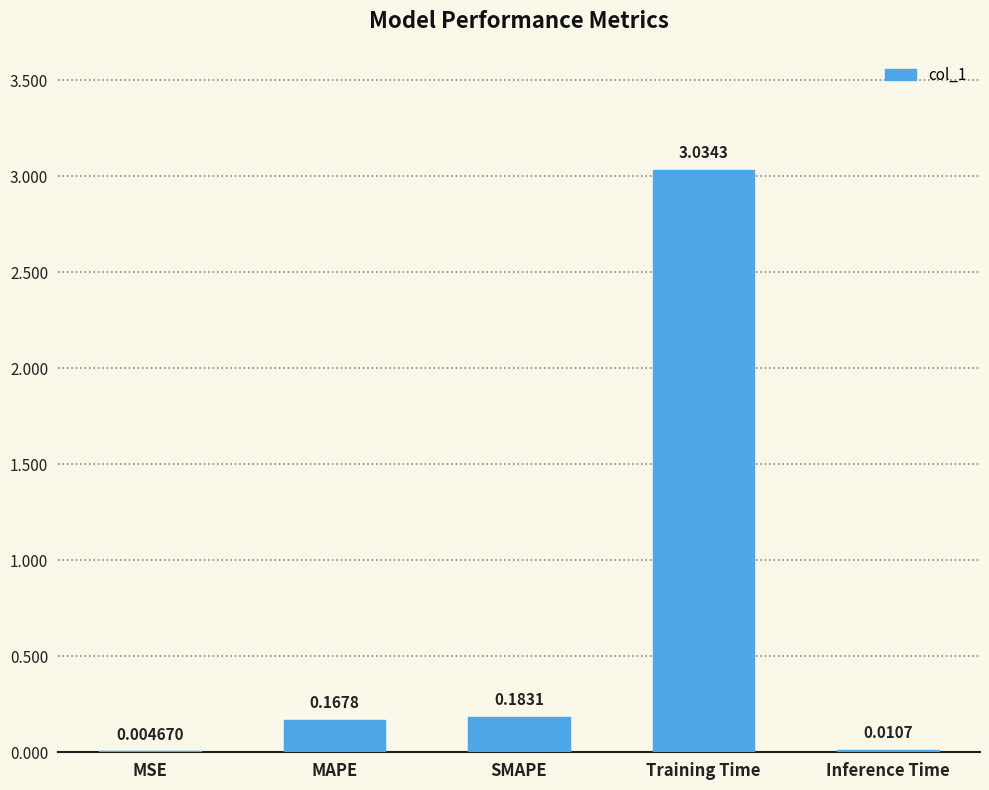

What is the change in value from SMAPE to Training Time?

+2.9